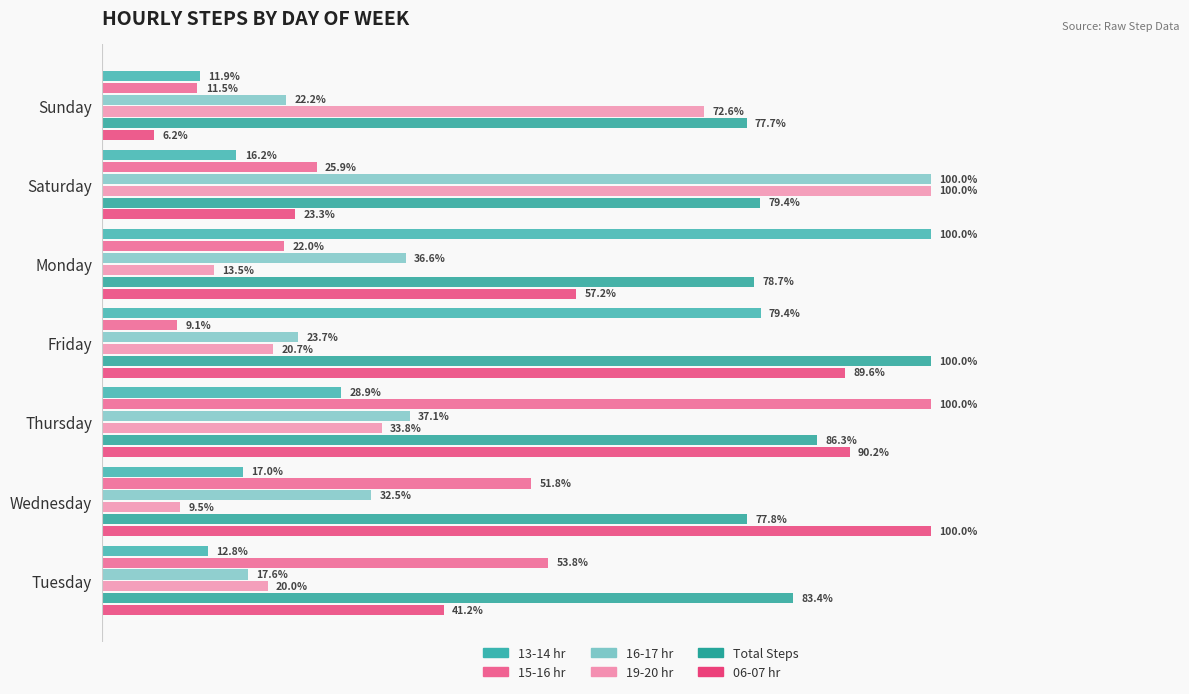

What is the difference between the maximum and minimum values in the 19-20 hr series?

90.5